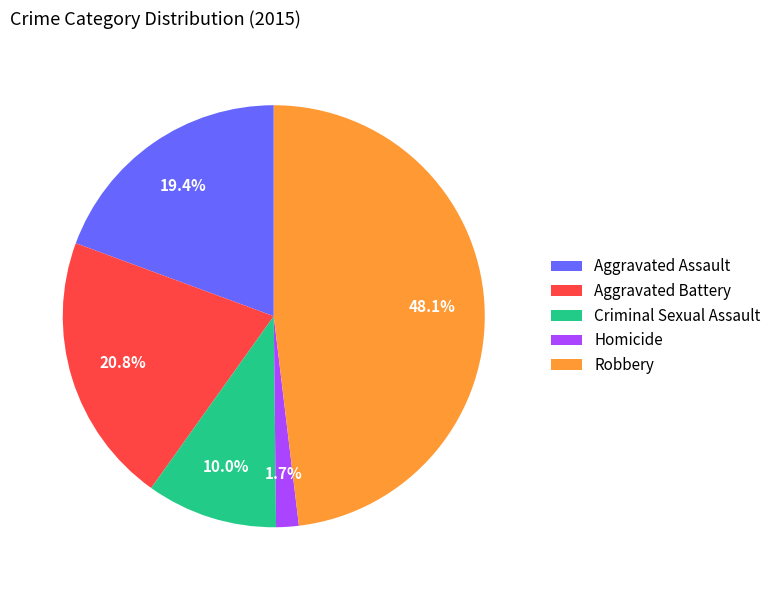

True or false: Aggravated Battery accounts for 11% of the total.

False